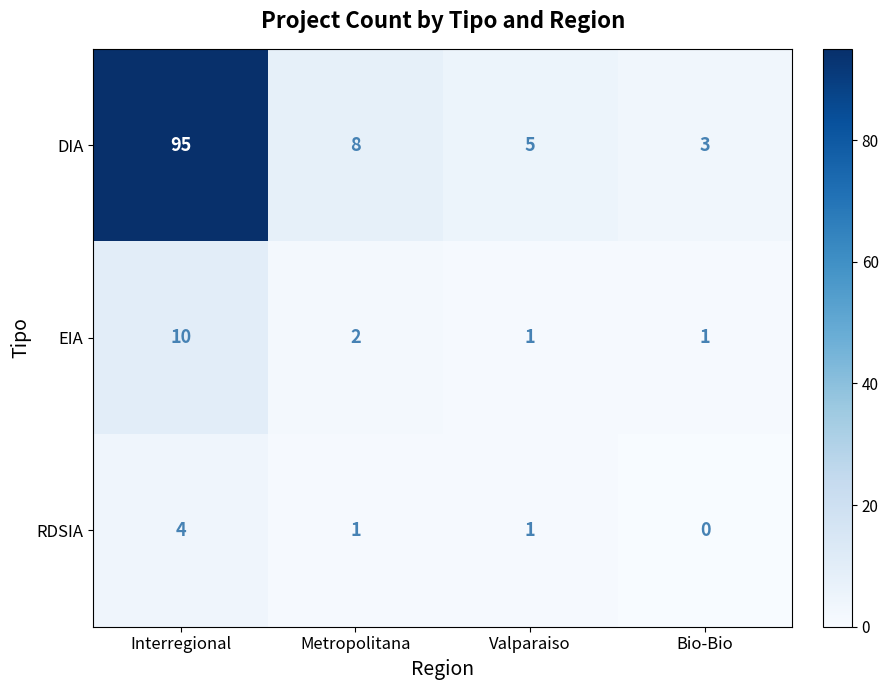

What is the difference between the highest and lowest values at Interregional?

91